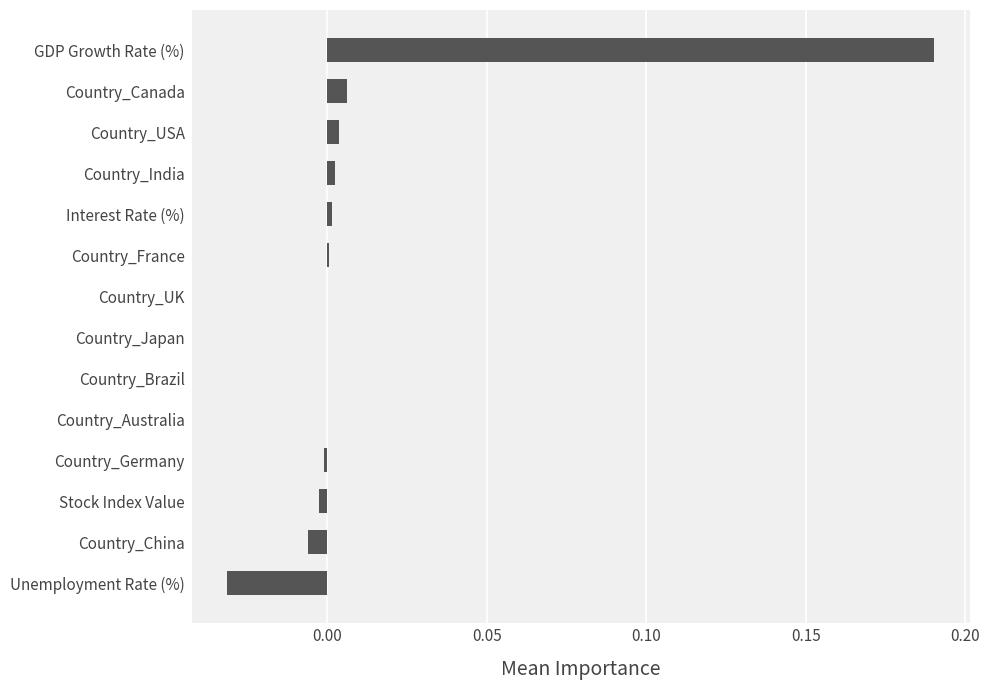

True or false: the data shows 0.1 at Country_Japan.

False